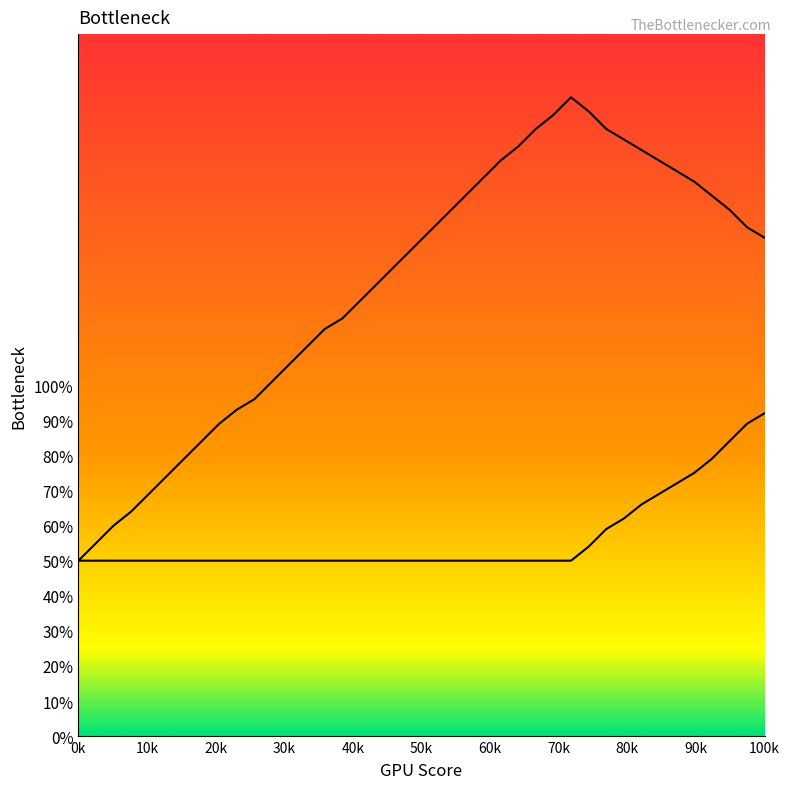

What is the greatest value displayed?

182